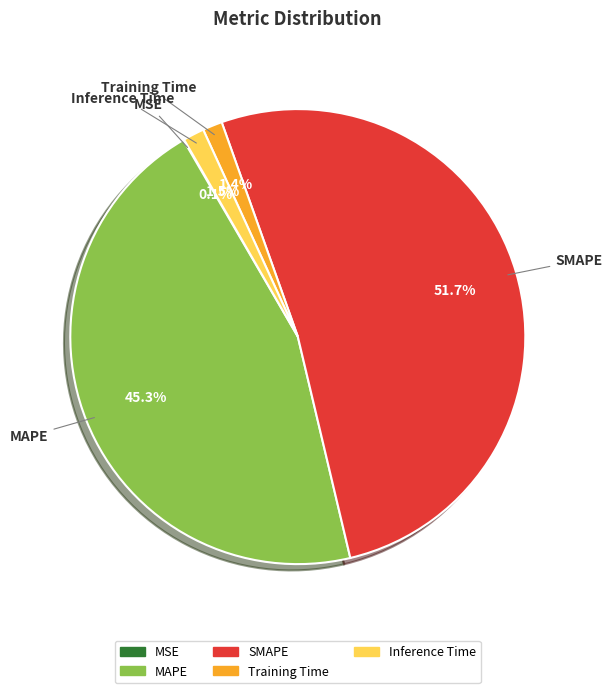

What is the largest slice in the pie chart?

SMAPE